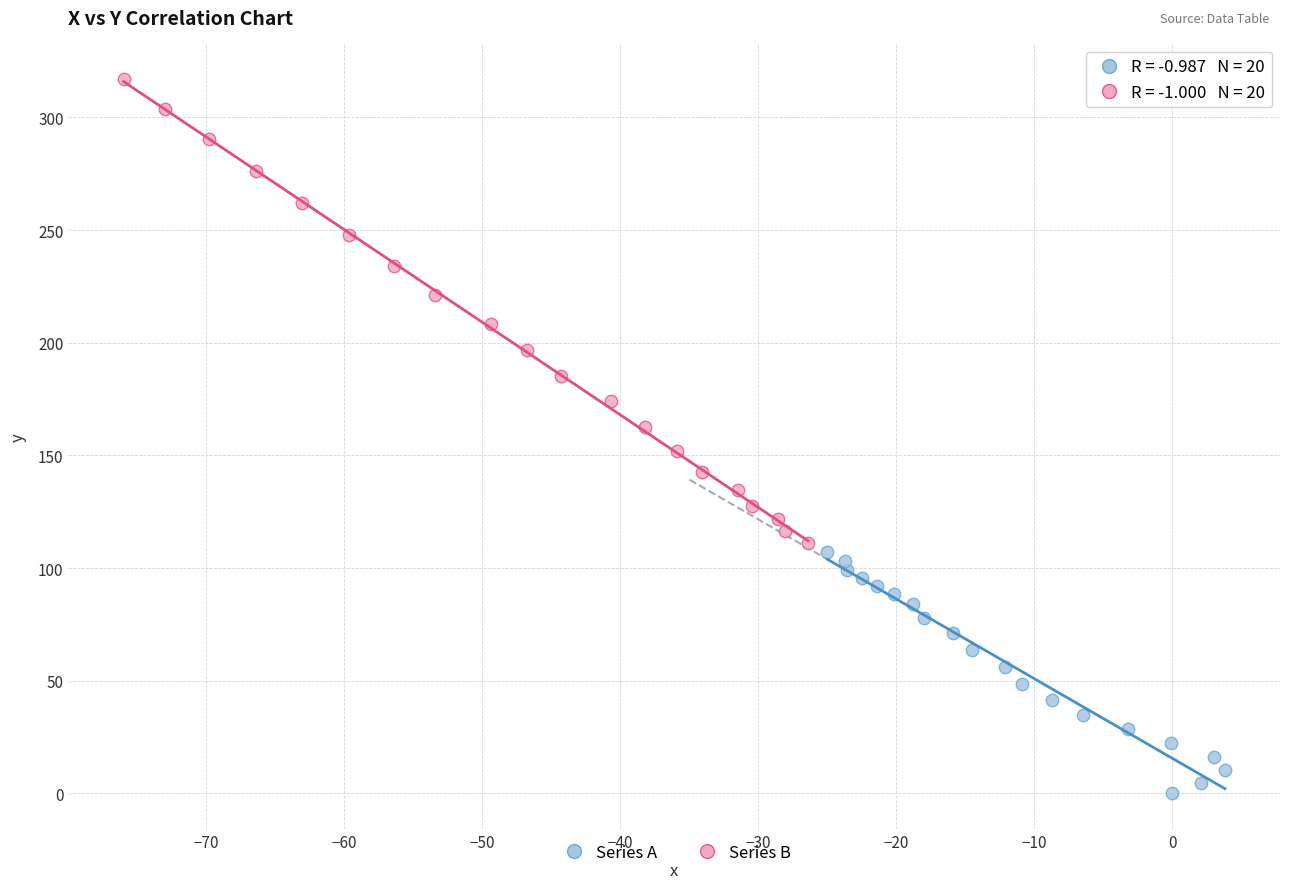

Which series reaches the maximum Y coordinate?

Series B